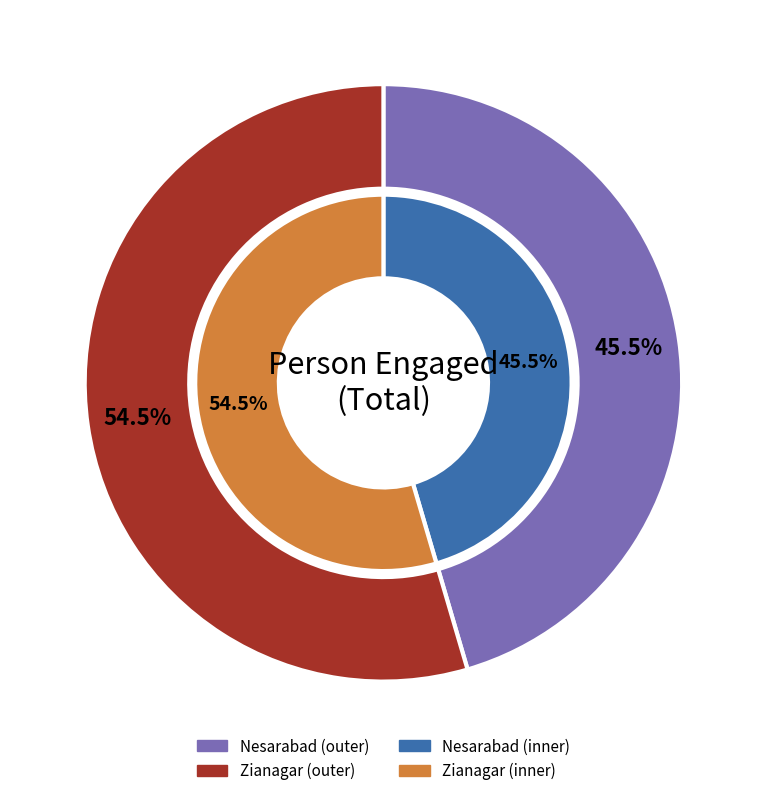

What is the ratio of the value at Zianagar to the value at Nesarabad?

1.2